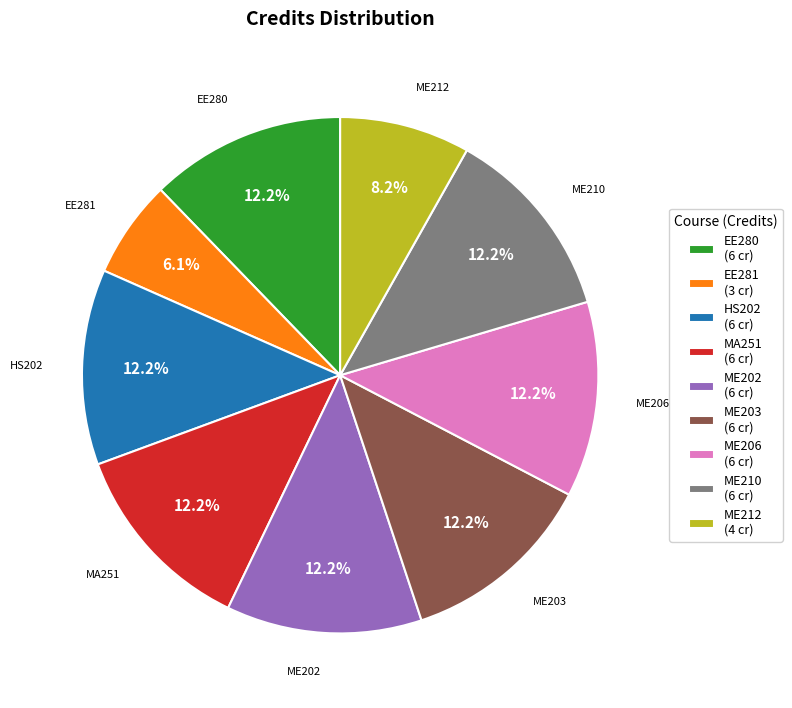

Approximately how many times larger is the value at ME210 compared to ME206?

1.0